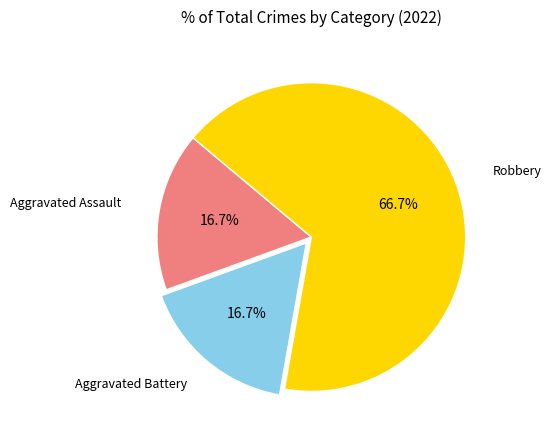

Is there any slice that represents more than half of the pie?

Yes